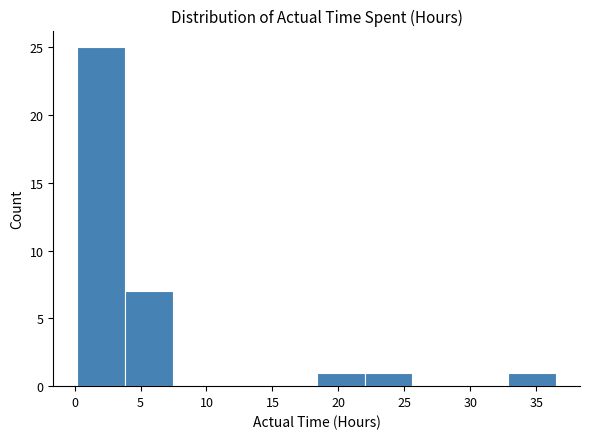

Which range on the x-axis has the tallest bar?

0.0 to 4.0